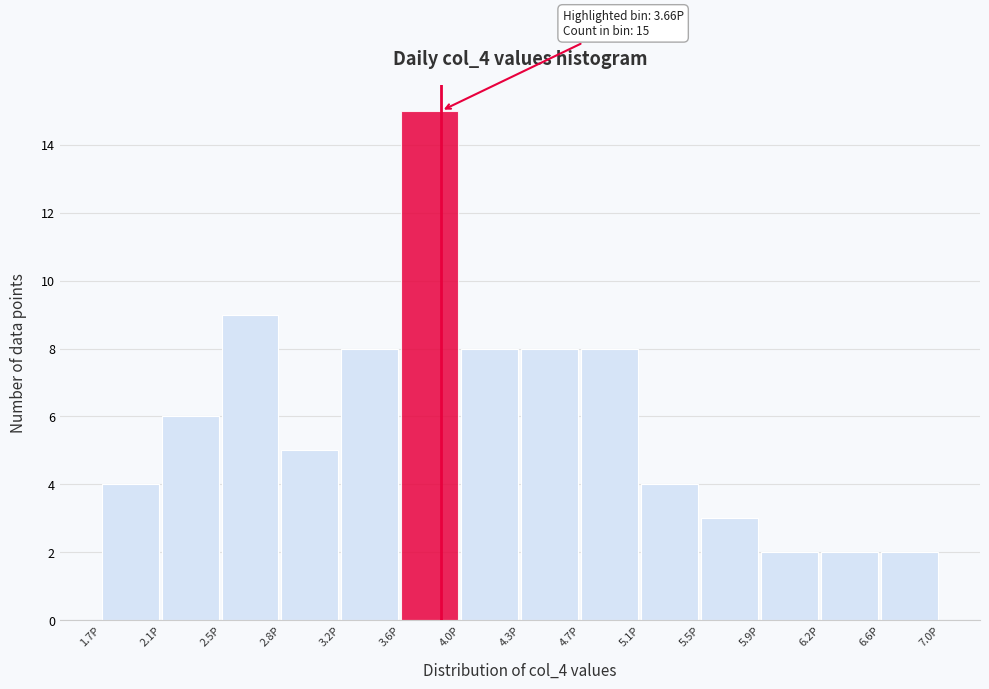

Which range on the x-axis has the tallest bar?

3.60 to 3.95